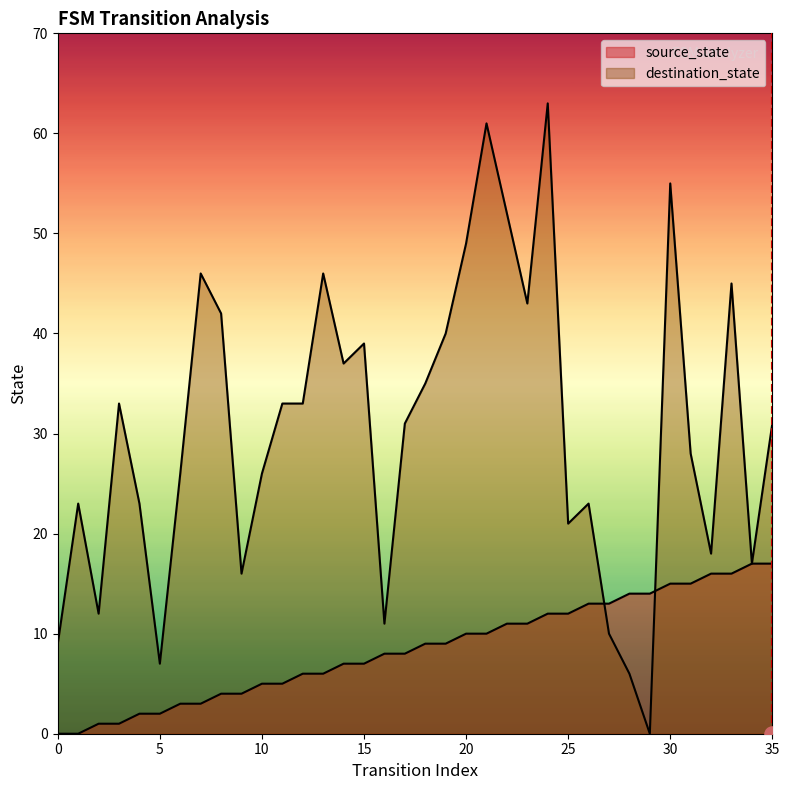

What are all the series names shown in the legend?

source_state, destination_state